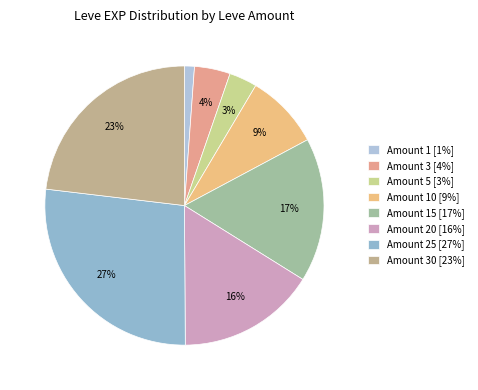

How many segments does this pie chart have?

8